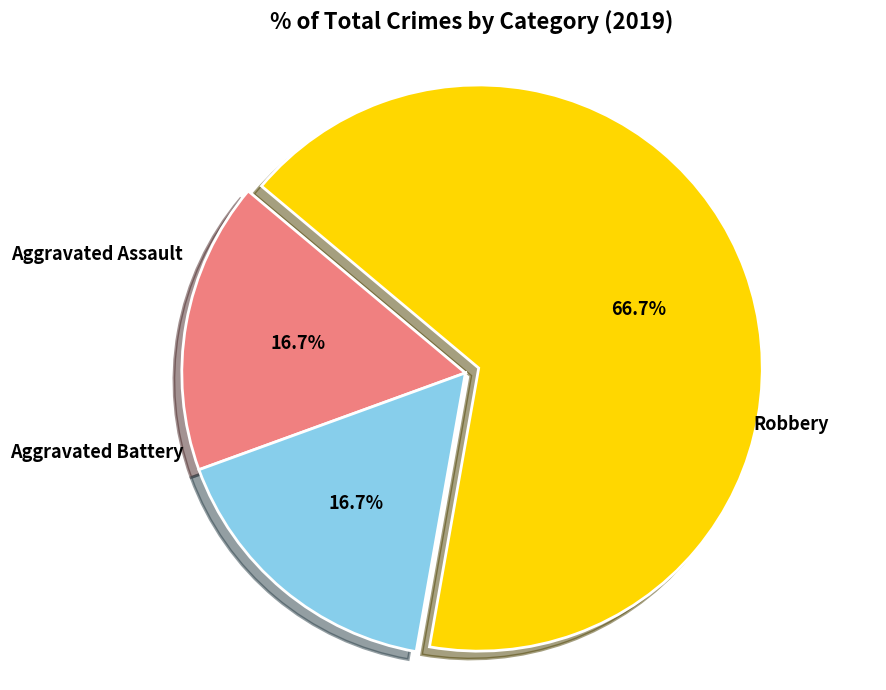

Is it true that Aggravated Assault is 17% of the pie?

True